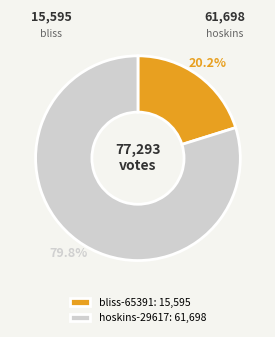

Between bliss-65391 and hoskins-29617, which is larger?

hoskins-29617